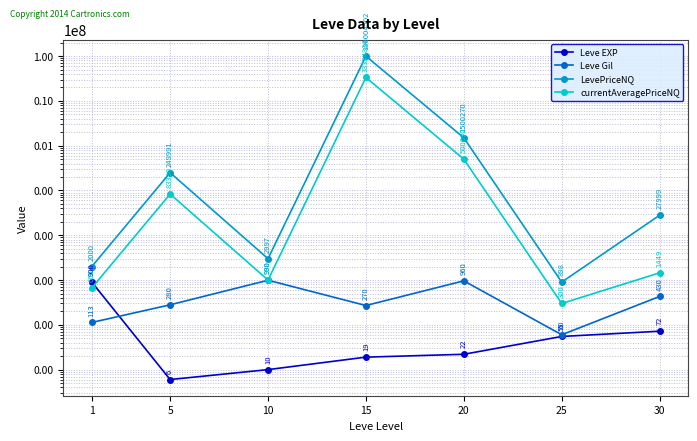

Between which two adjacent categories do currentAveragePriceNQ and Leve EXP first intersect?

1 and 5